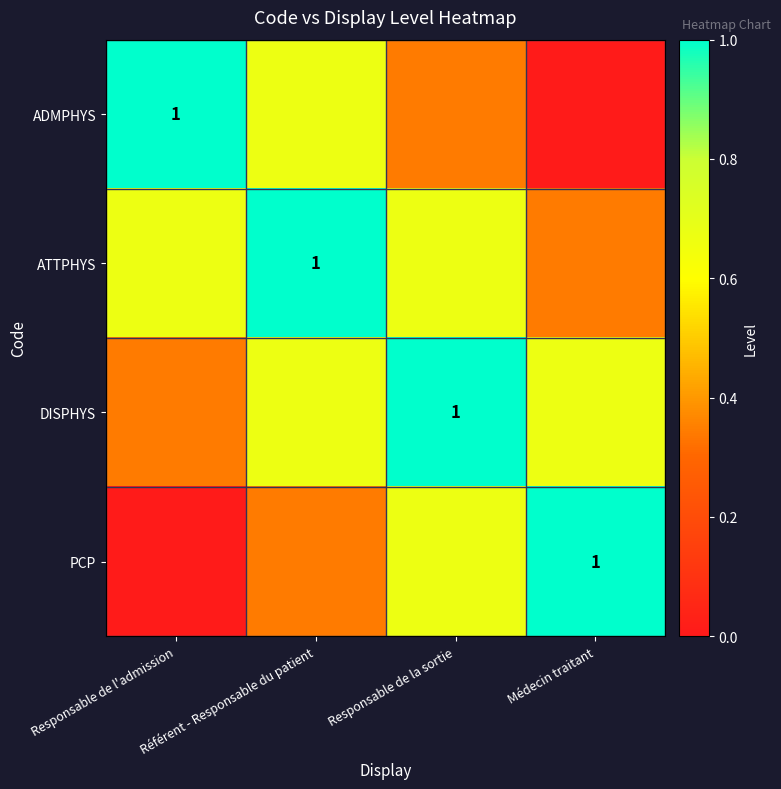

List the labels in order of ATTPHYS value, smallest first.

Médecin traitant, Responsable de l'admission, Responsable de la sortie, Référent - Responsable du patient